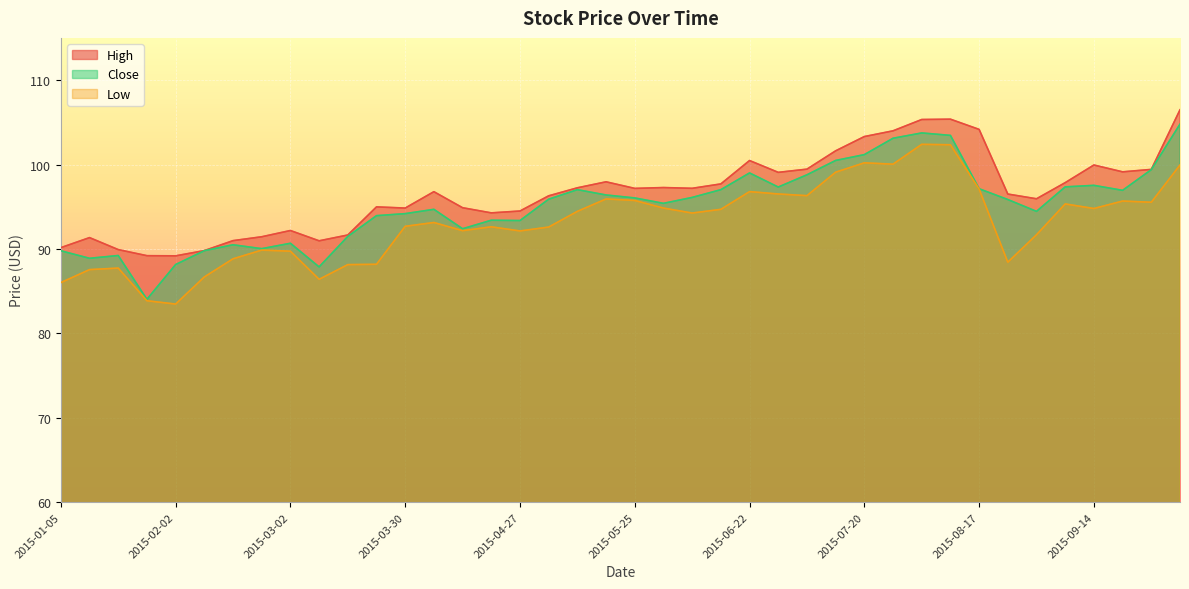

Reading left to right, list all the values displayed in this chart.

High: 90.2	91.3	89.9	89.2	89.2	89.8	91.0	91.4	92.2	91.0	91.7	95.0	94.8	96.8	94.9	94.3	94.5	96.3	97.2	98.0	97.2	97.3	97.2	97.7	100.5	99.1	99.5	101.6	103.3	104.0	105.3	105.4	104.2	96.5	95.9	97.8	99.9	99.1	99.4	106.5
Close: 89.8	88.9	89.2	84.0	88.2	89.8	90.5	90.0	90.7	87.9	91.5	93.9	94.2	94.7	92.4	93.4	93.4	95.9	97.0	96.4	96.0	95.4	96.1	97.0	99.0	97.3	98.8	100.5	101.2	103.1	103.7	103.5	97.1	95.8	94.5	97.3	97.5	96.9	99.4	104.8
Low: 86.0	87.5	87.7	83.9	83.5	86.7	88.8	89.9	89.7	86.4	88.1	88.2	92.7	93.1	92.2	92.6	92.1	92.6	94.5	95.9	95.7	94.8	94.2	94.7	96.8	96.5	96.3	99.1	100.2	100.0	102.4	102.3	97.1	88.4	91.7	95.3	94.8	95.7	95.5	99.9